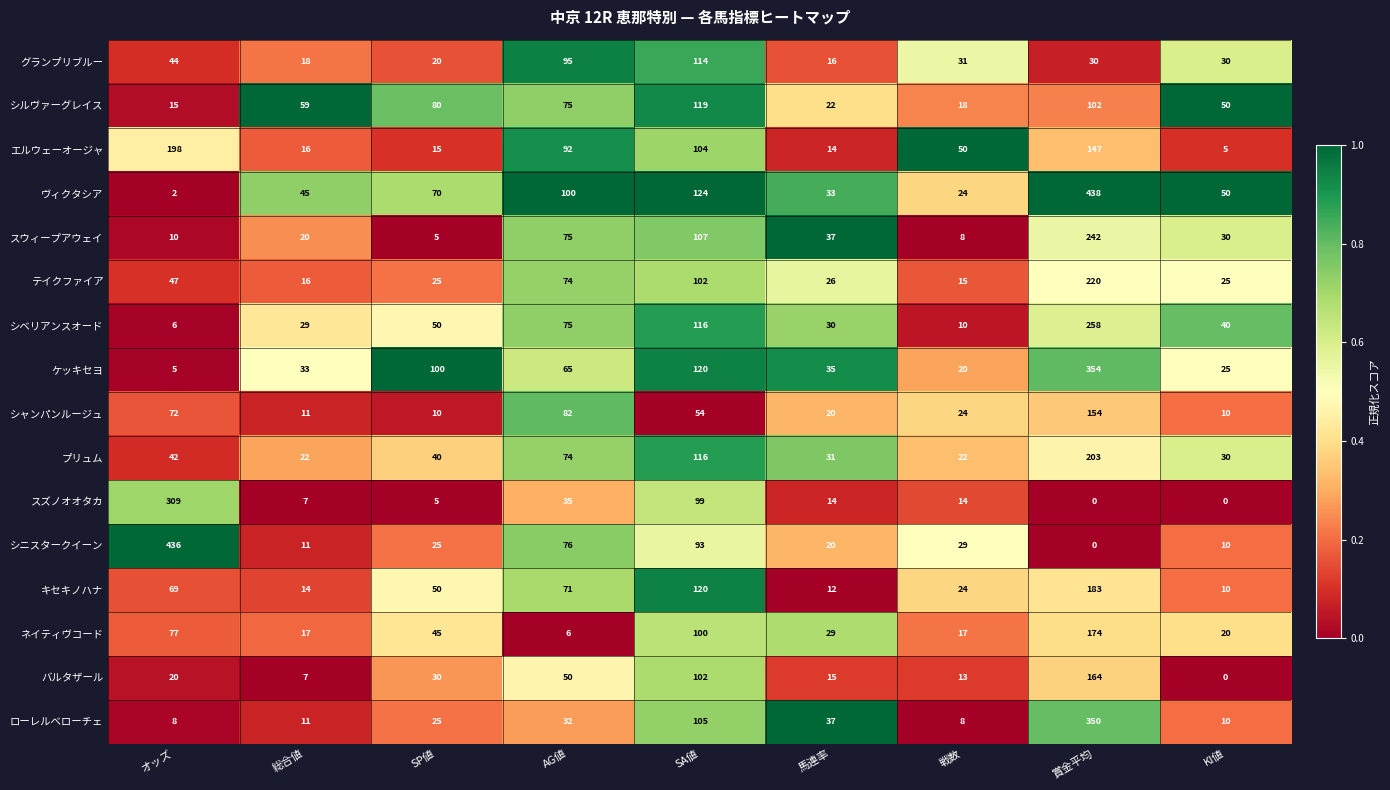

Which series has the largest total across all categories?

ヴィクタシア